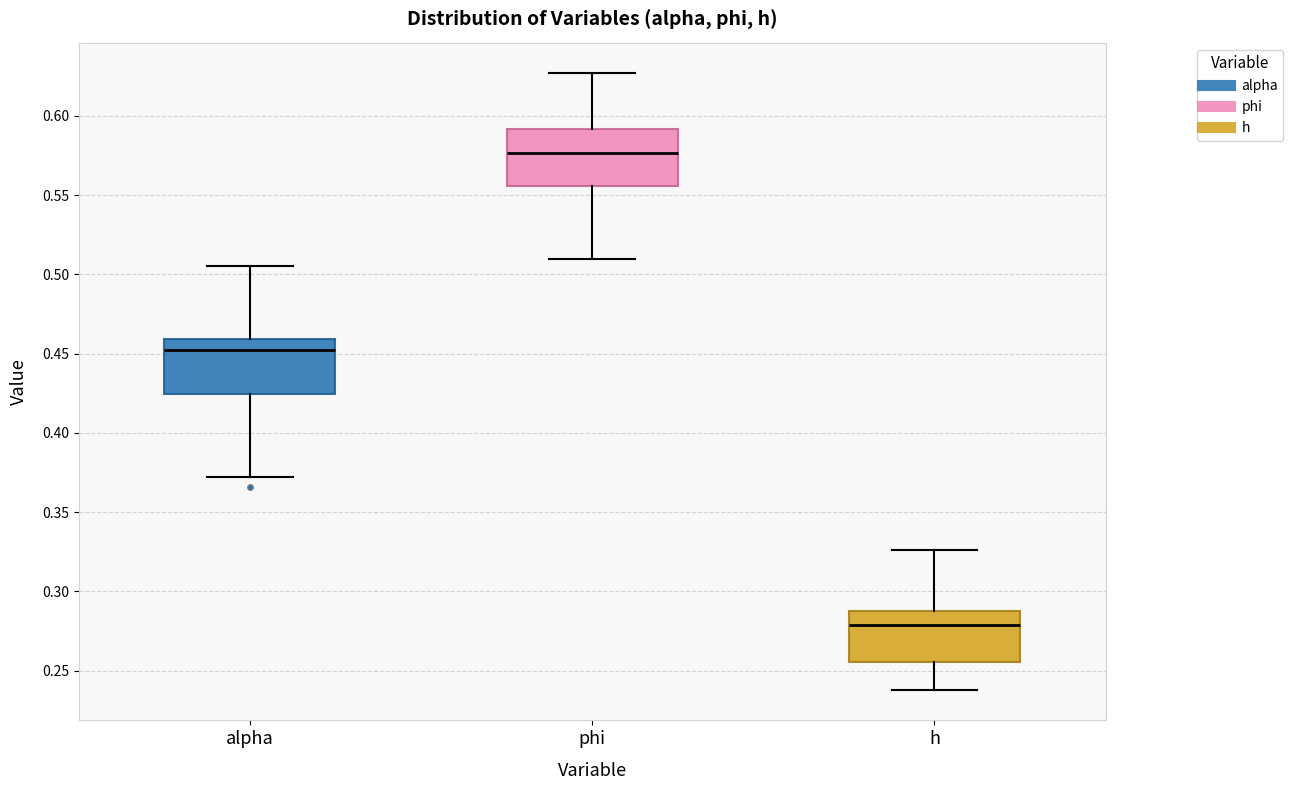

Which box has the lowest median line?

h